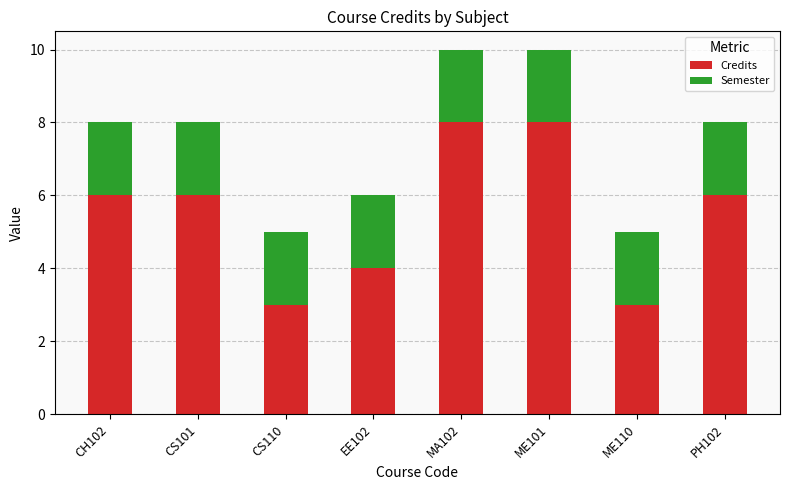

What is the total value across all series at EE102?

6